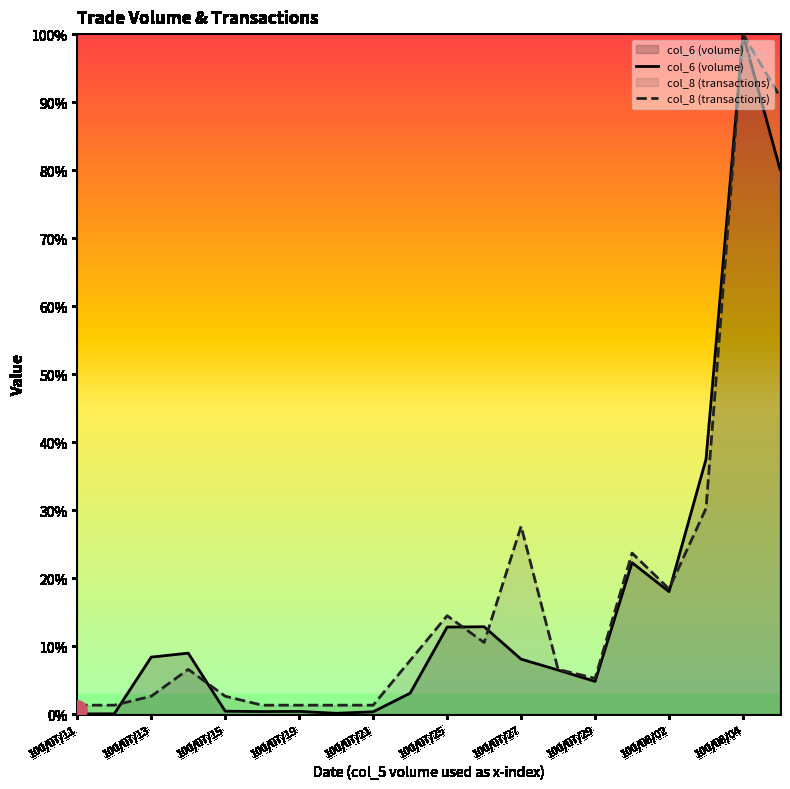

The value of col_8 (transactions) at 19 is 90.8. True or false?

True